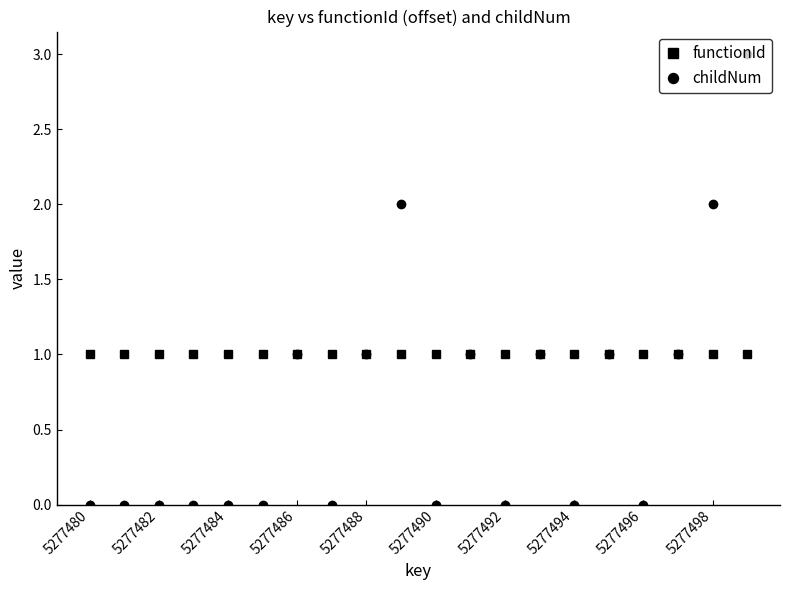

Which series has the widest spread of values?

childNum